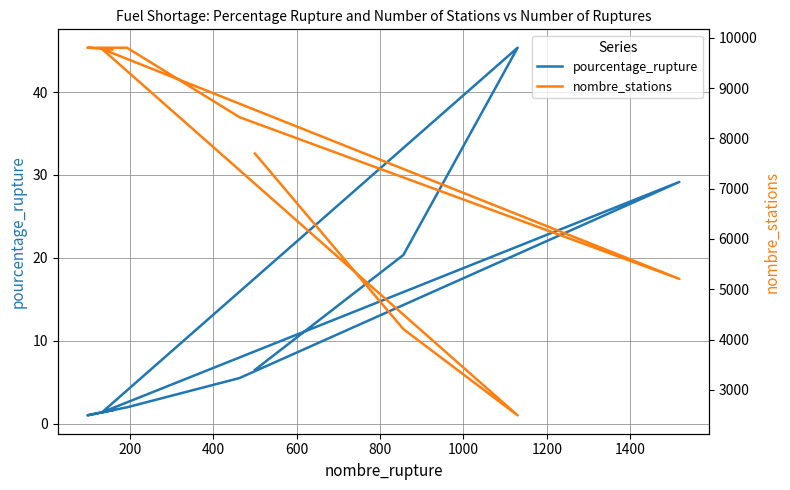

Reading left to right, what are all the values shown in this chart?

pourcentage_rupture: 6.5	20.4	45.4	1.4	29.2	5.5	2.0	1.0	1.6
nombre_stations: 7699.0	4207.0	2492.0	9781.0	5206.0	8423.0	9805.0	9805.0	9768.0